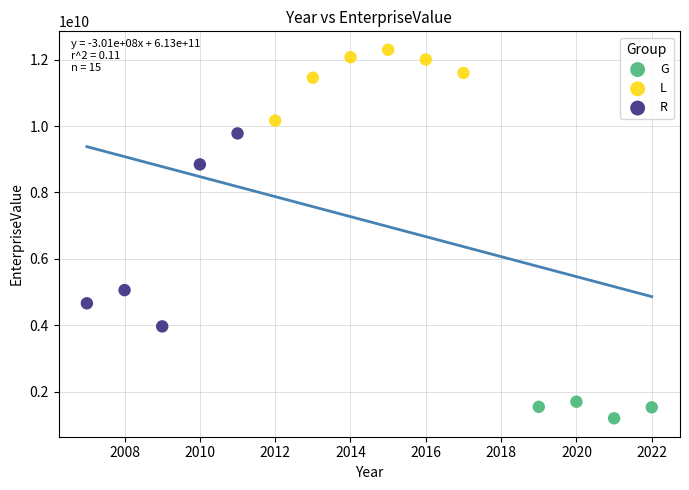

Which series reaches the minimum Y coordinate?

G